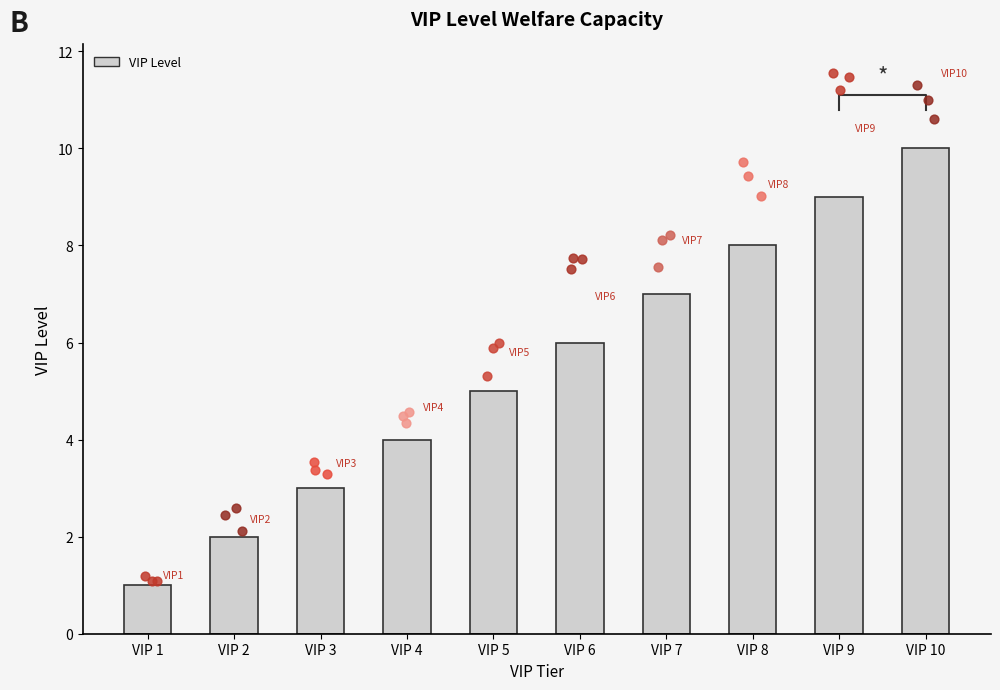

What is the ratio of the value at VIP 4 to the value at VIP 9?

0.4